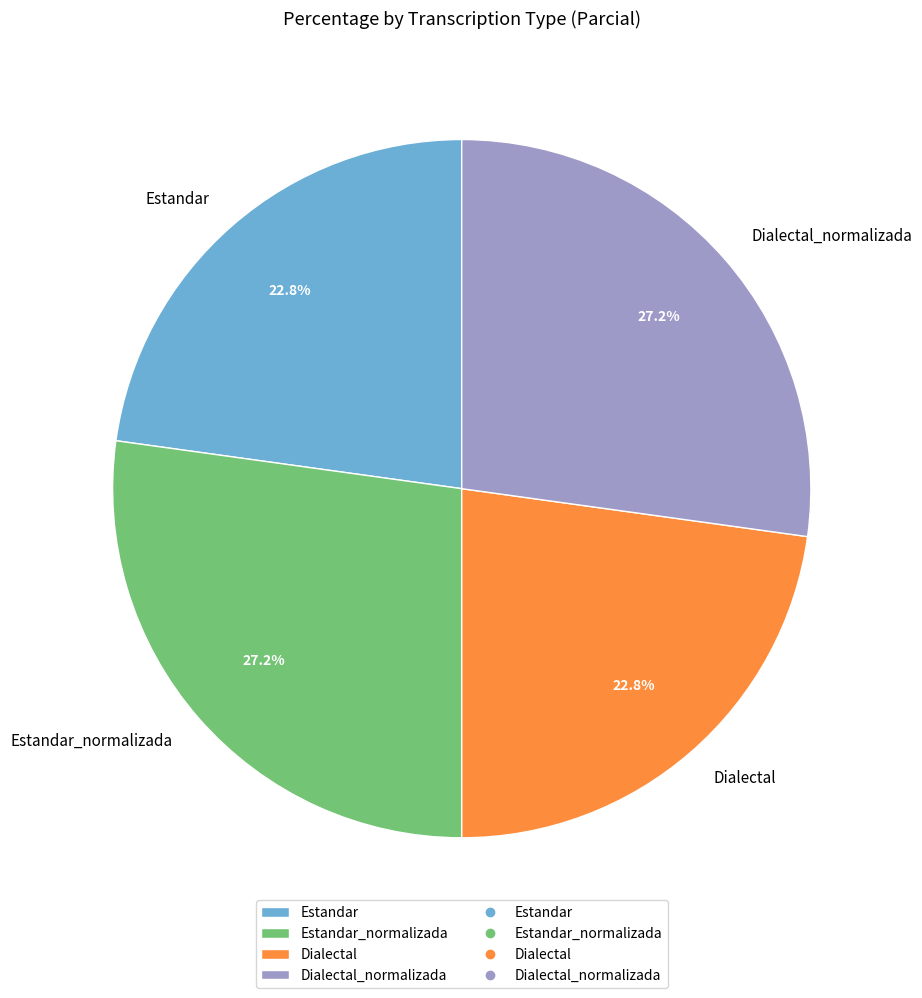

Is there any slice that represents more than half of the pie?

No